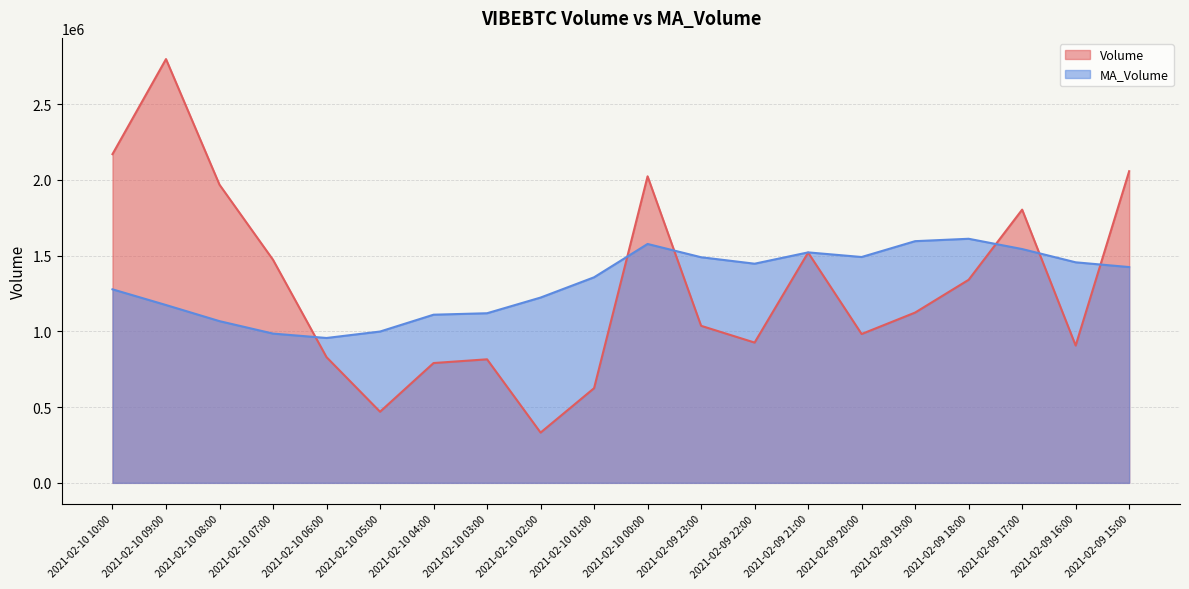

What is the difference between the Volume values at 2021-02-09 22:00 and 2021-02-10 10:00?

1243417.0